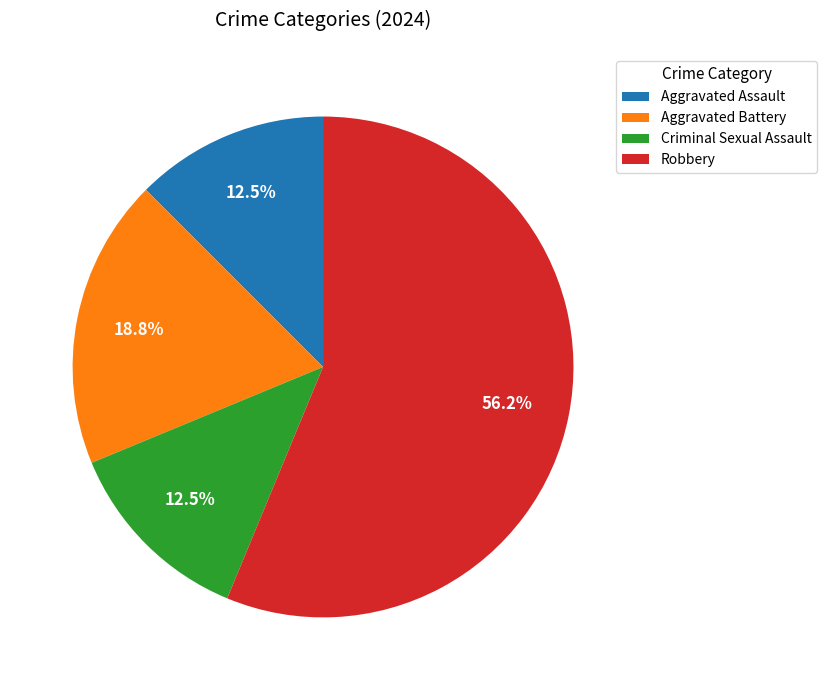

What percentage is the Robbery slice, to the nearest percent?

56%